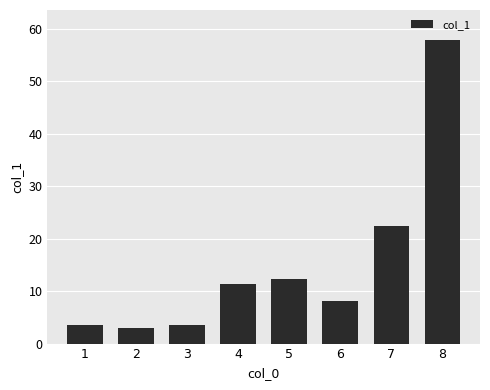

The chart shows a value of 22.4 at 7. True or false?

True